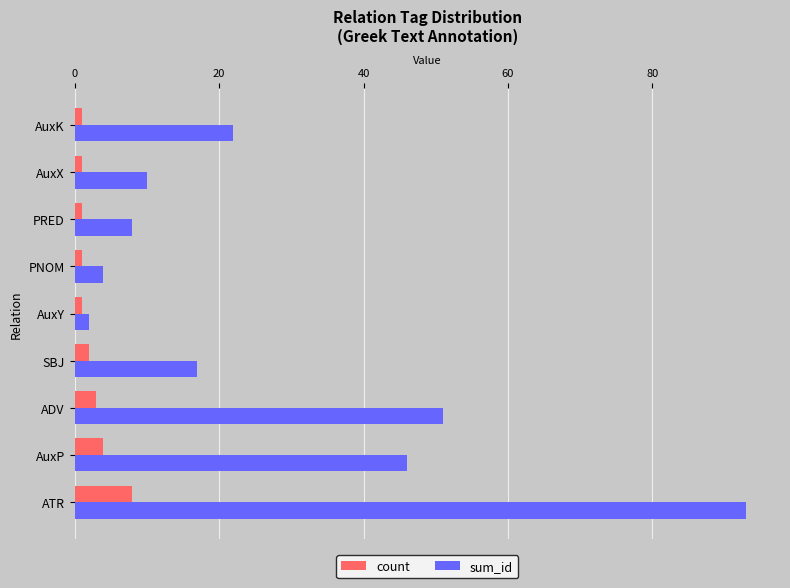

True or false: sum_id has a value of 2 at PRED.

False